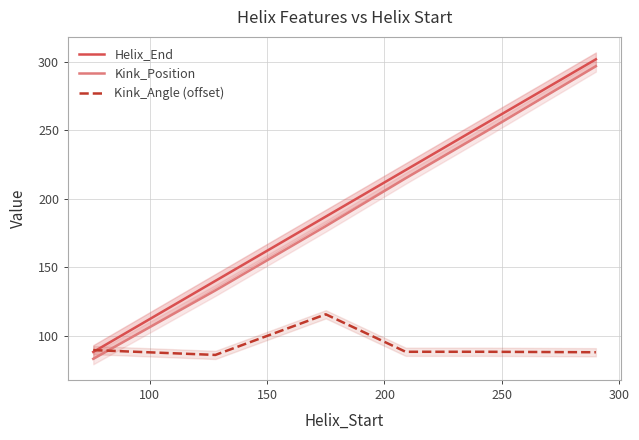

What is the maximum value for Kink_Angle (offset)?

115.5